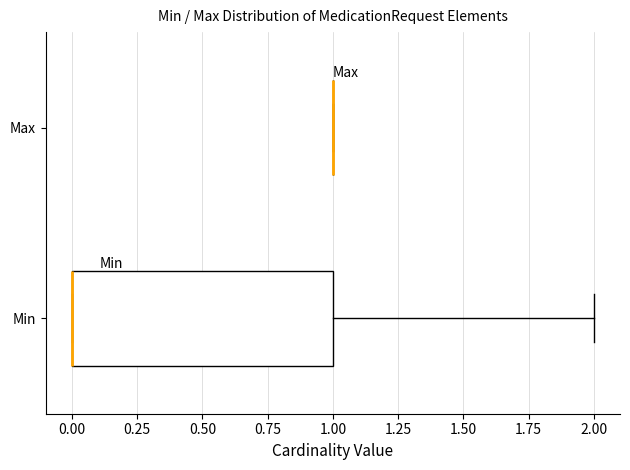

Comparing the boxes themselves (not the whiskers), which one is the widest?

Min